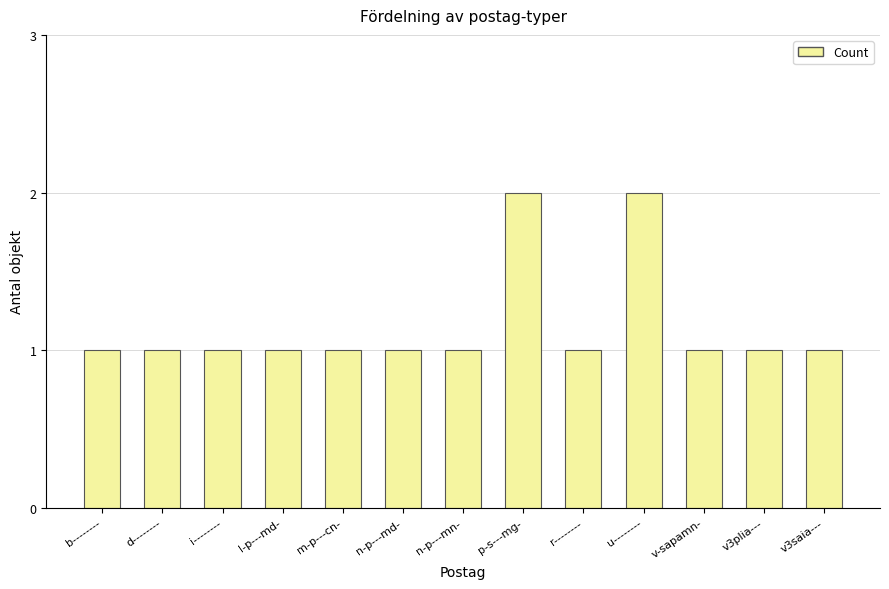

What is the minimum value shown in the chart?

1